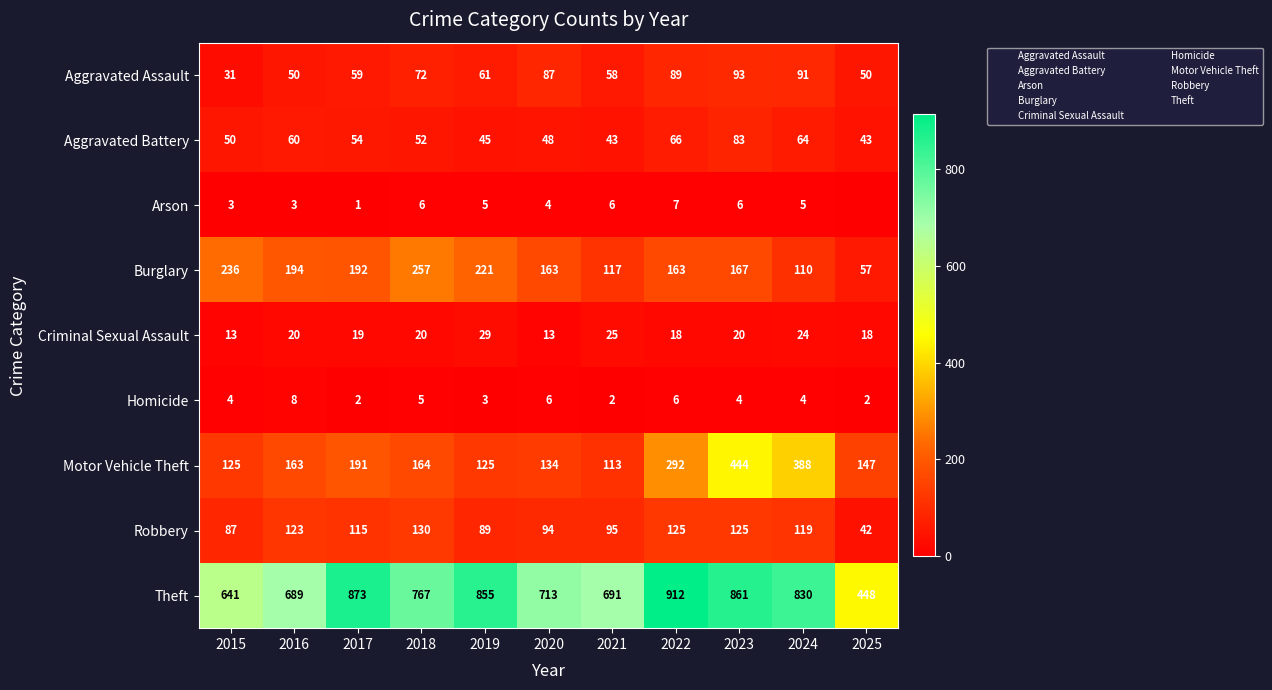

True or false: Homicide has a value of 4 at 2024.

True